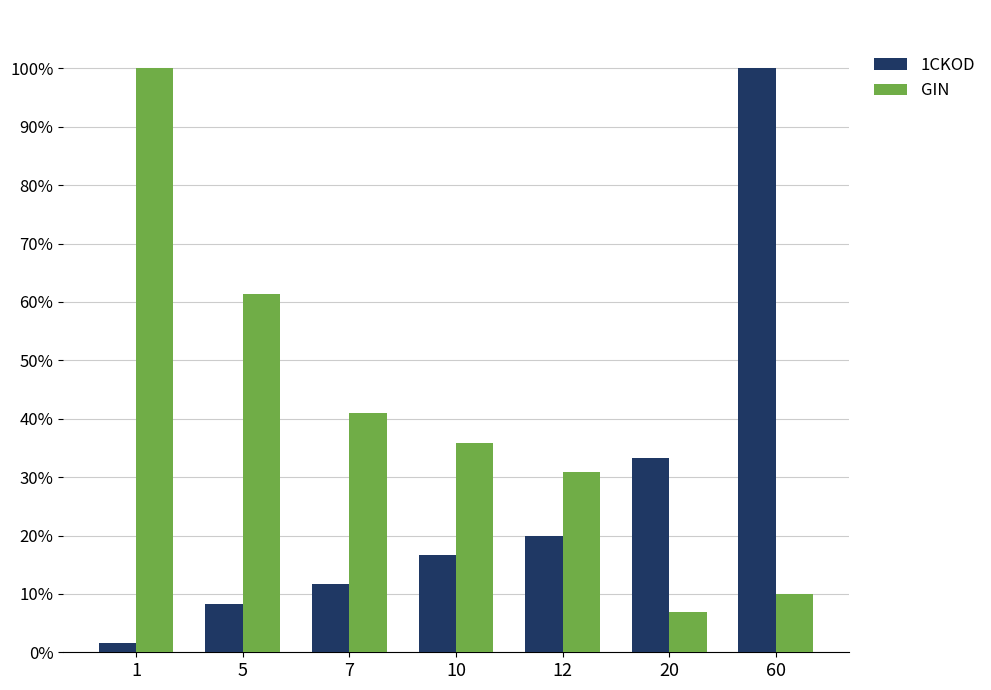

Which series has the largest range (max minus min)?

1CKOD